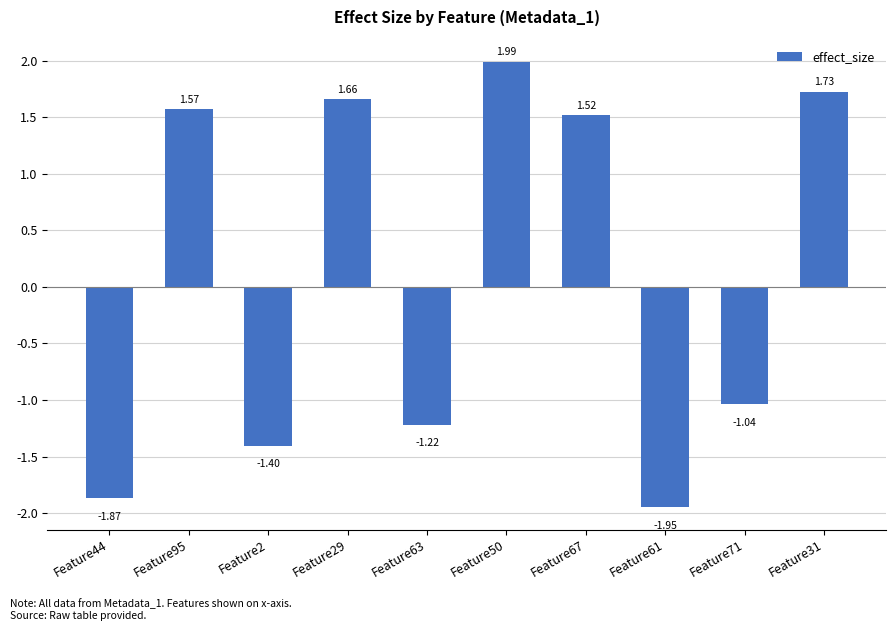

What is the change in value from Feature44 to Feature71?

+0.8